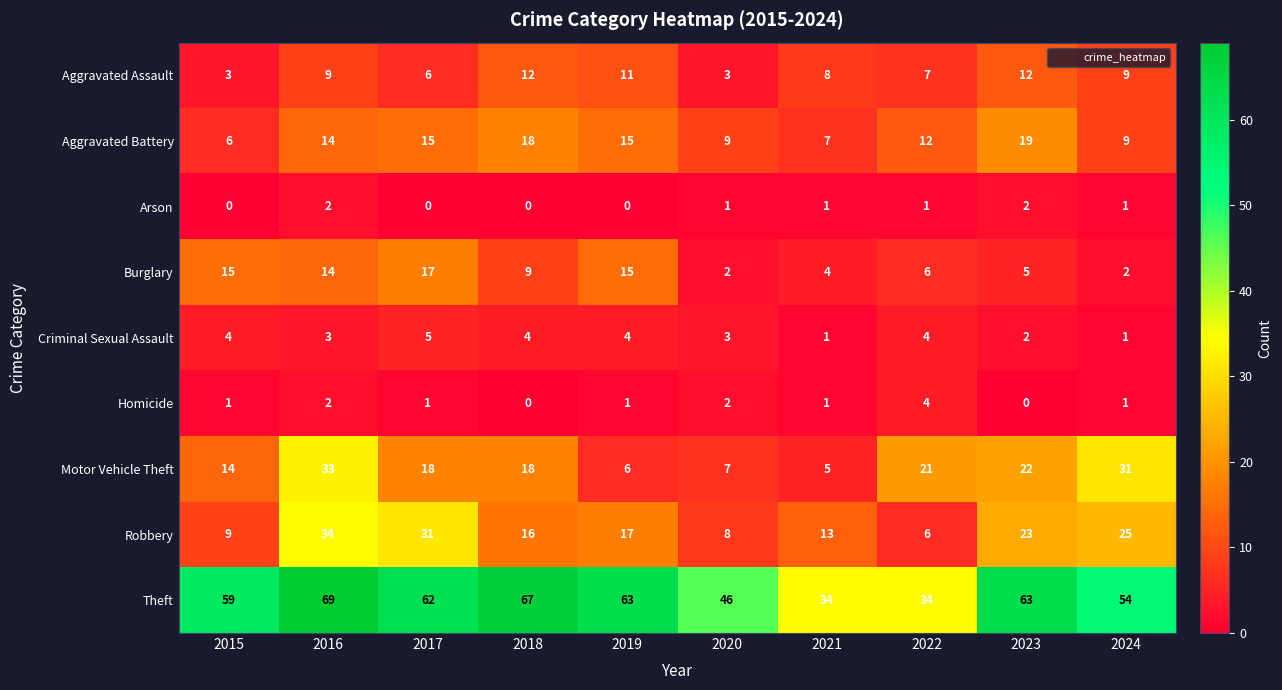

Is it true that Aggravated Battery equals 6 at 2015?

True